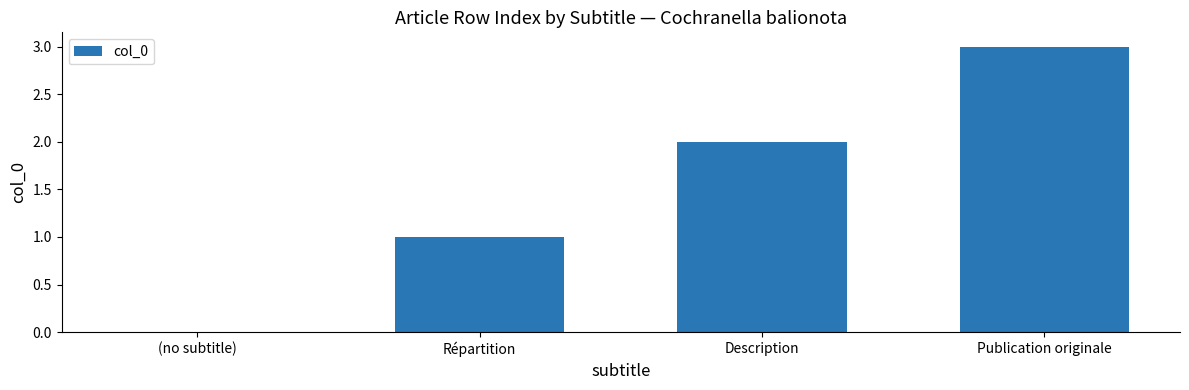

How many values are above zero?

3